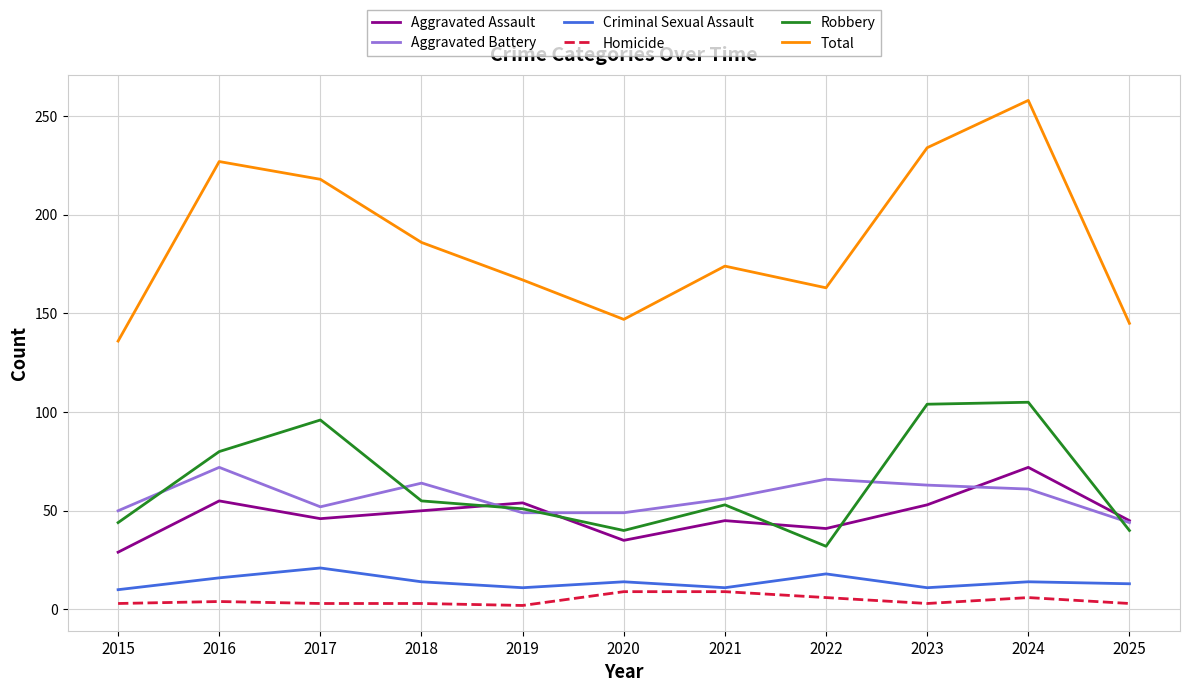

Which series has the largest total across all categories?

Total